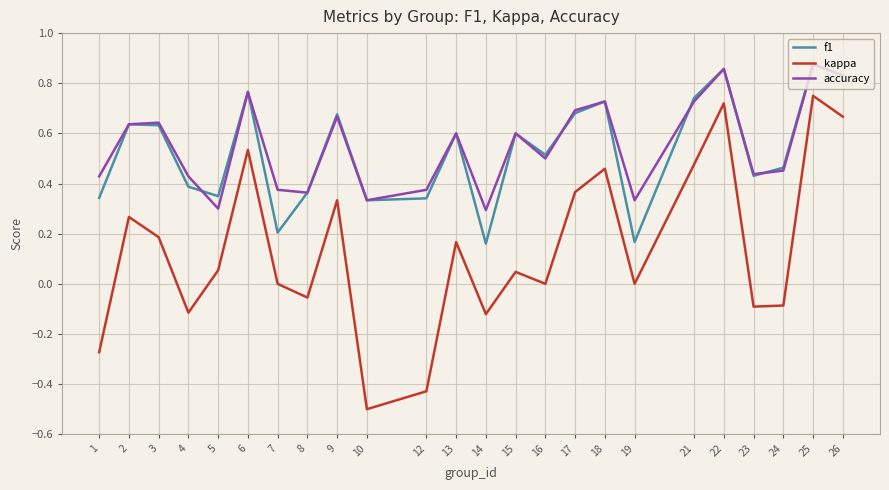

True or false: f1 and kappa cross at least once.

False